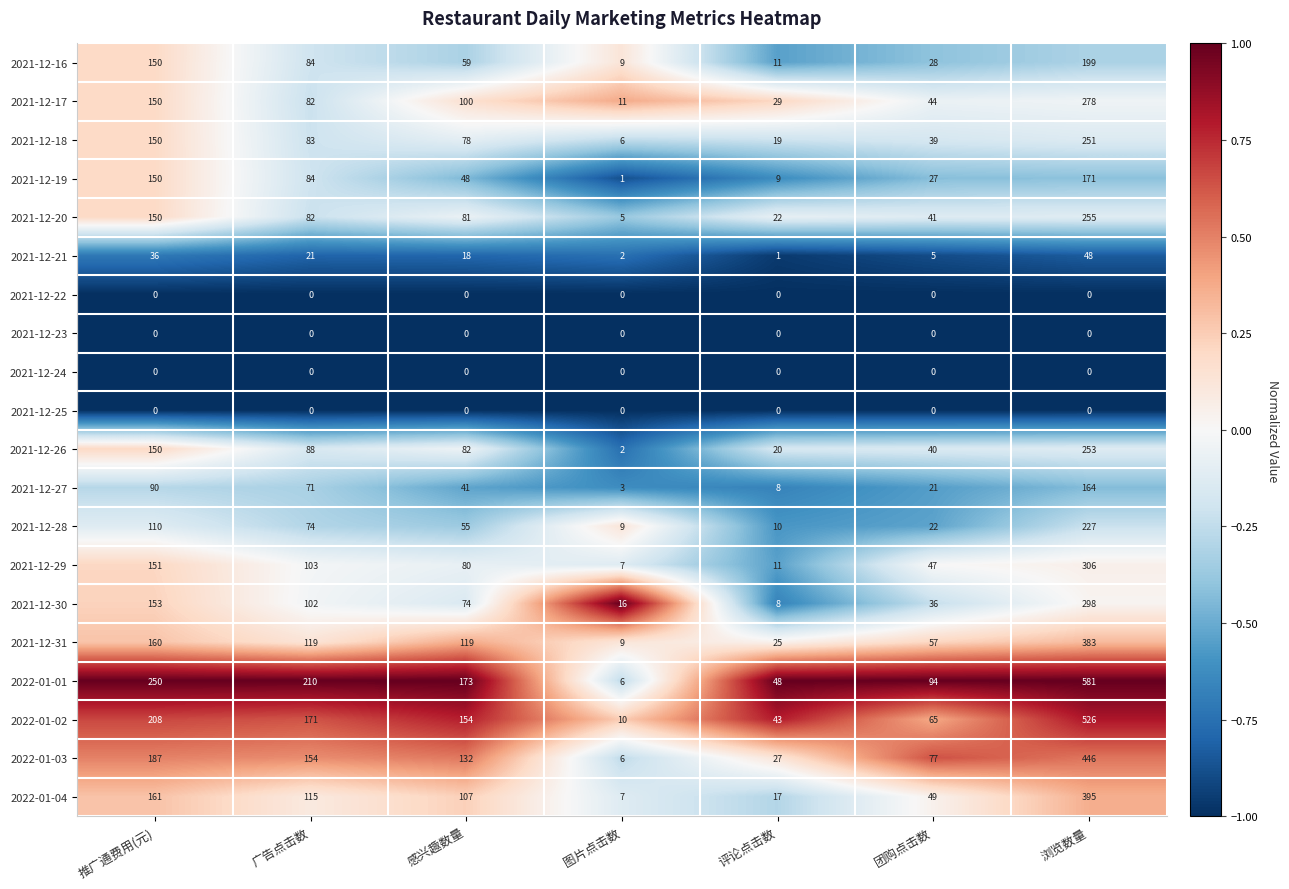

What is the sum of all 2021-12-28 values?

507